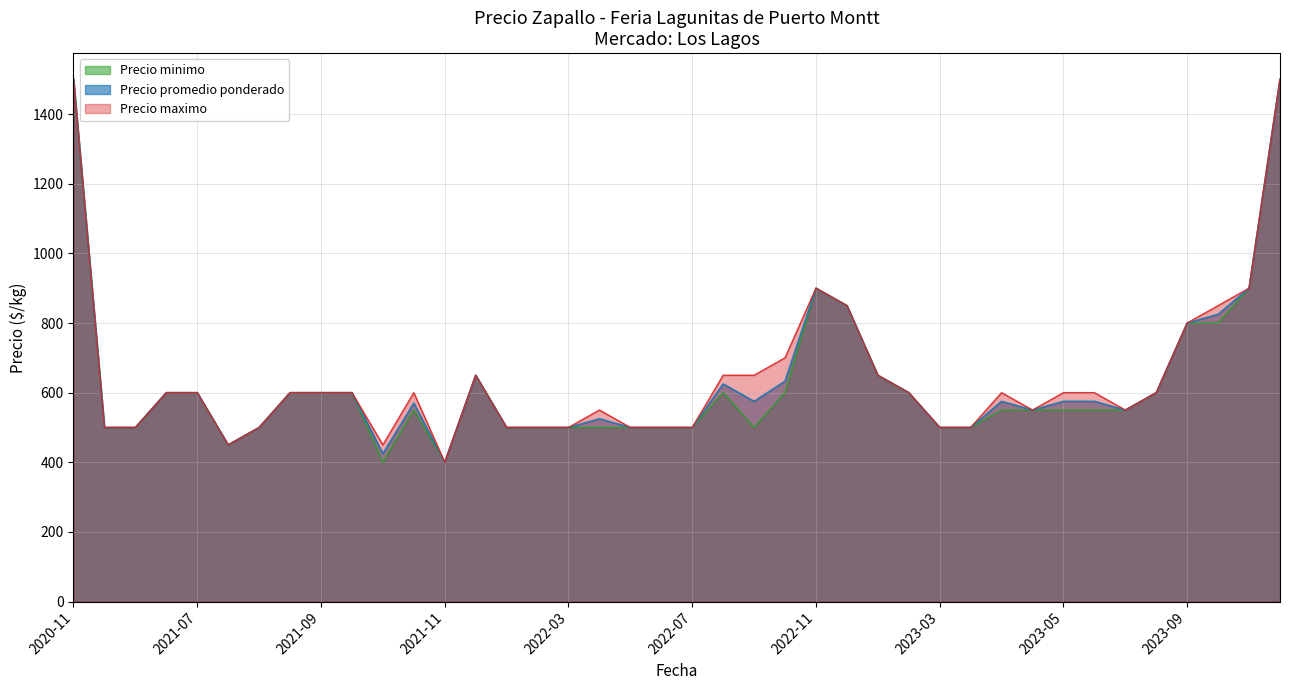

What is the smallest value displayed?

400